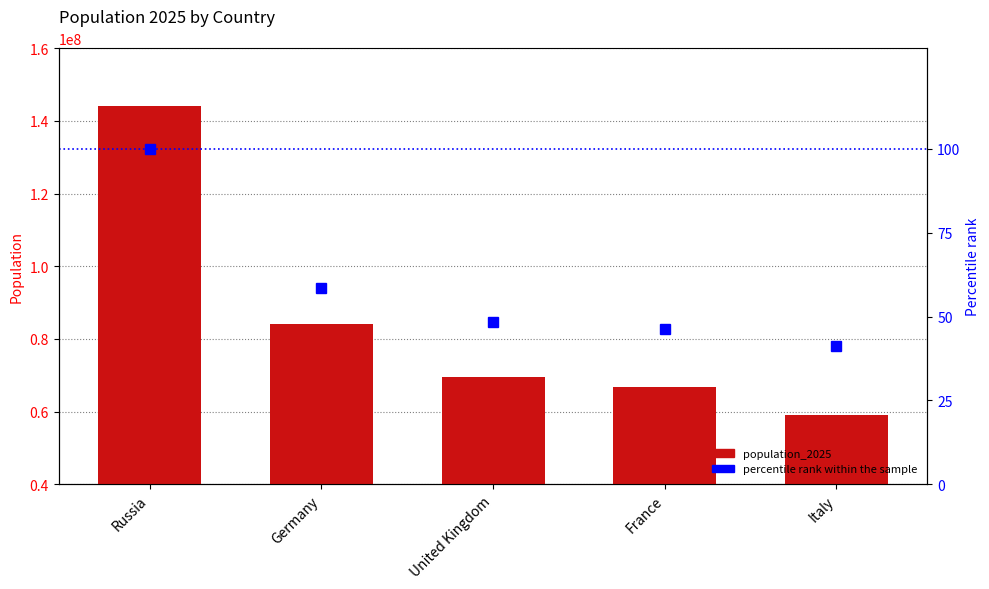

What is the maximum value for population_2025?

143997393.0